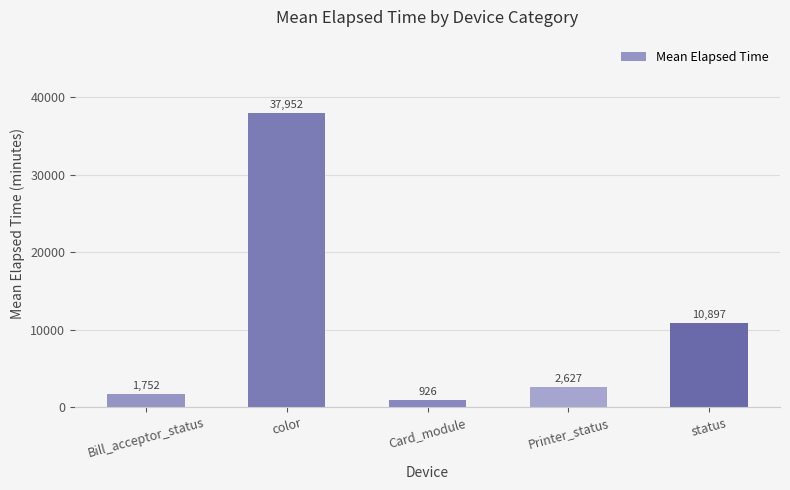

Is it true that the value at color is 37952?

True